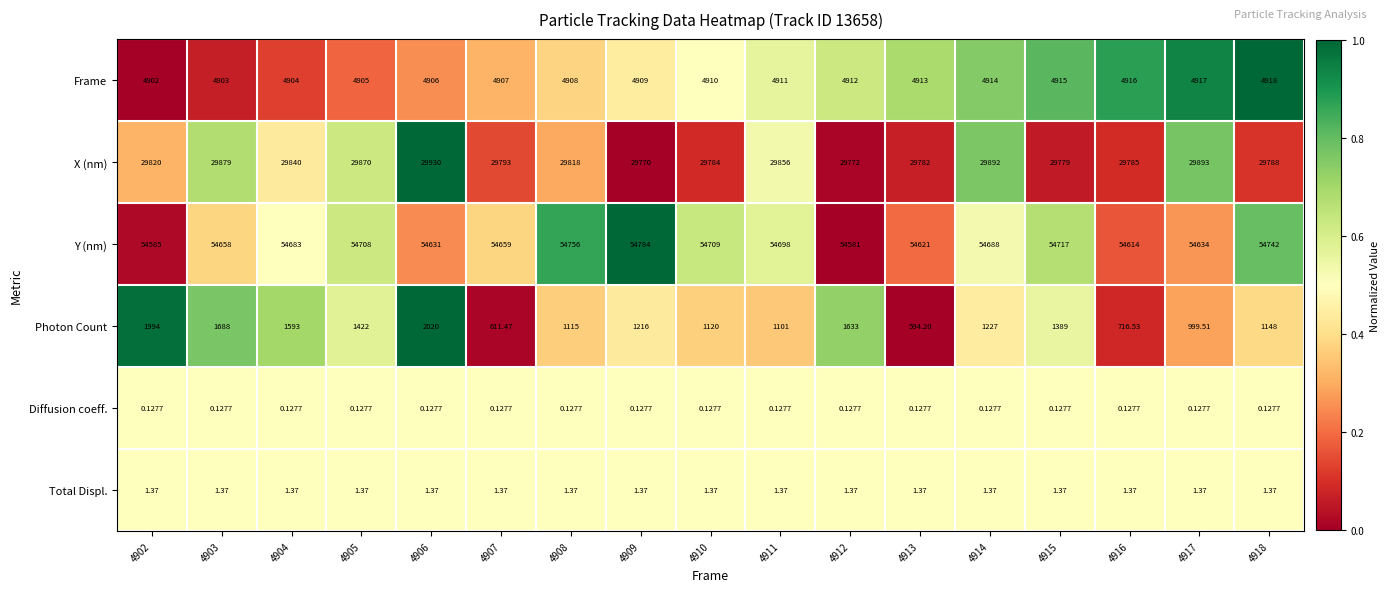

Is the value of Total Displ. at 4905 greater than the value of Photon Count at 4909?

No